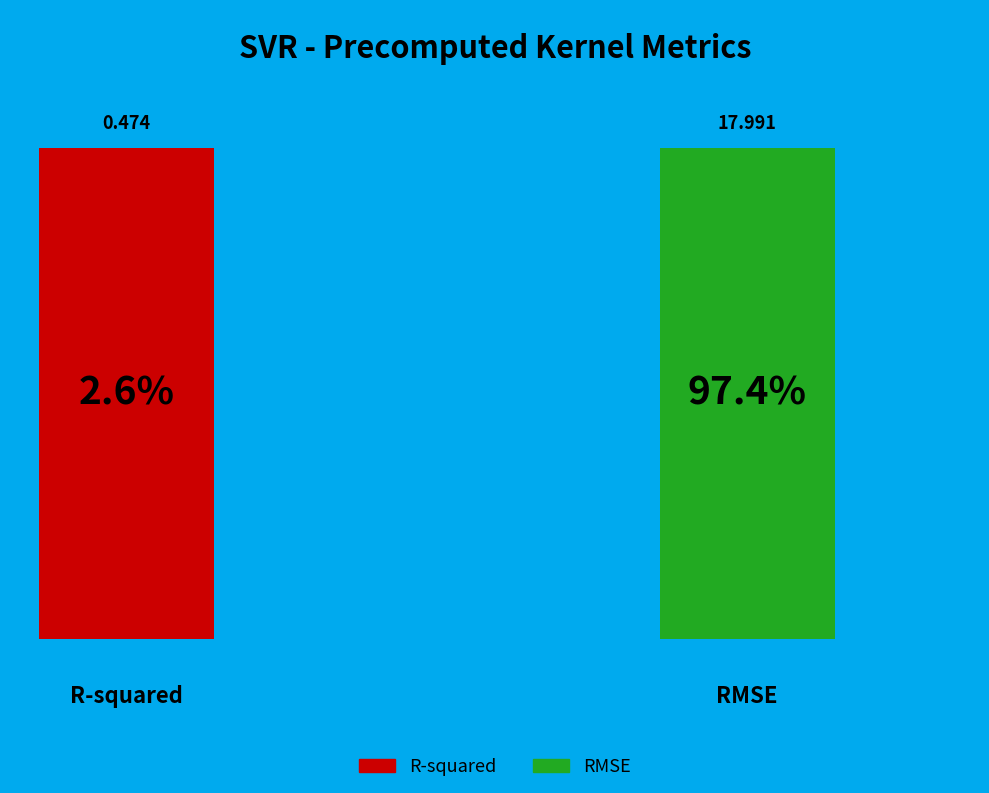

Is it true that R-squared is 3% of the pie?

True